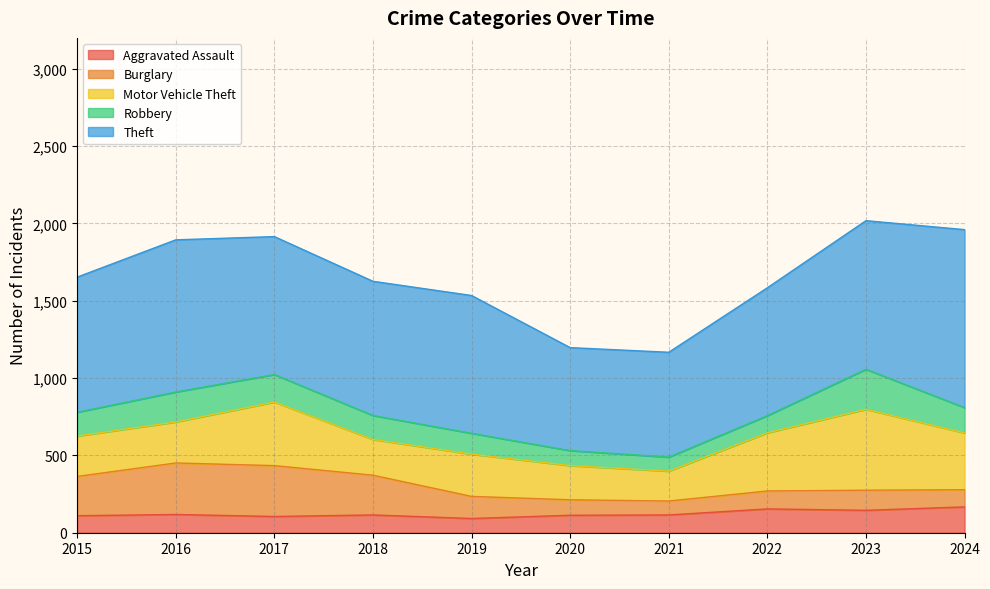

True or false: Theft has a value of 891 at 2019.

True